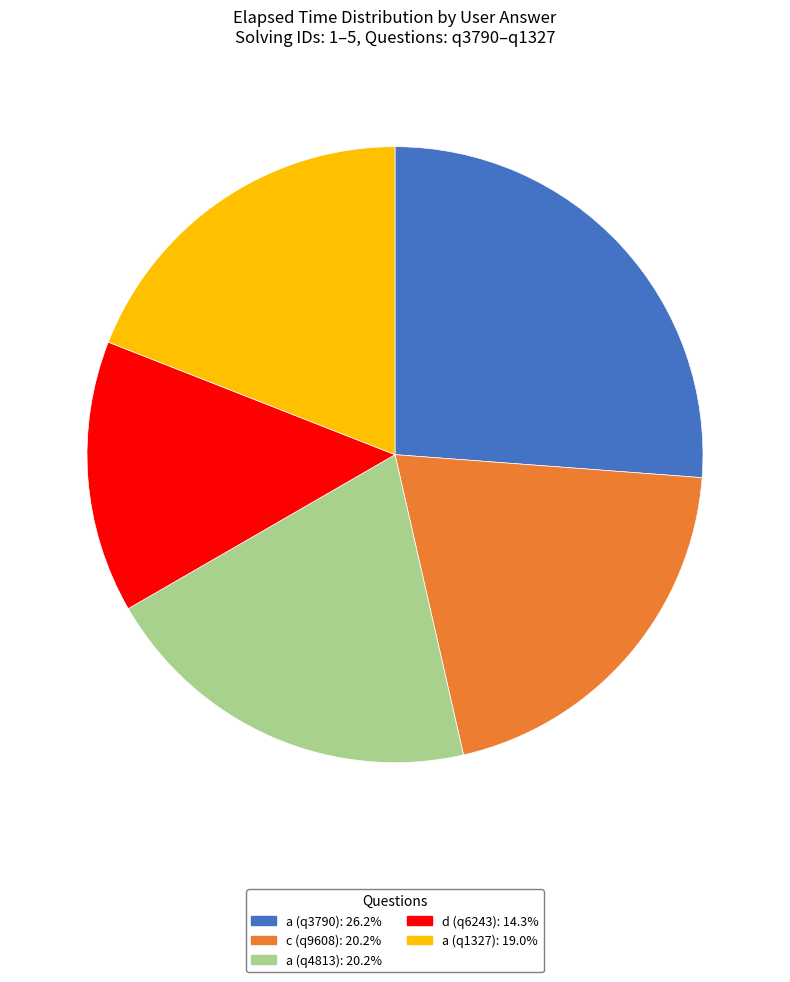

What is the ratio of the value at c (q9608): 20.2% to the value at a (q1327): 19.0%?

1.1